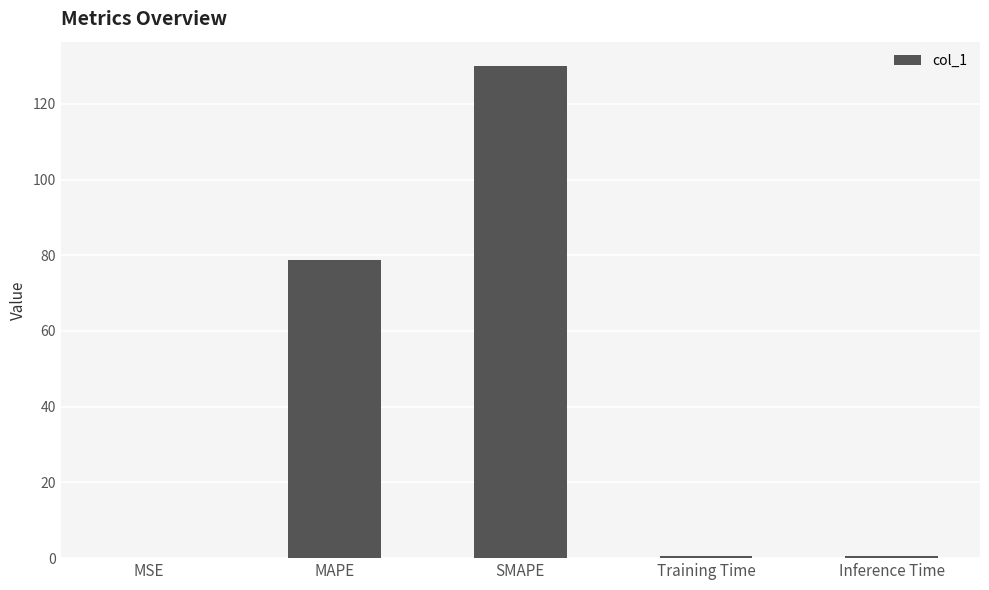

Which has a higher value, MAPE or MSE?

MAPE